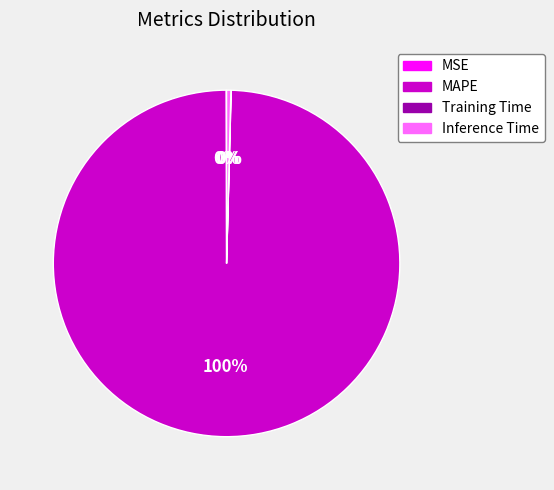

Which has a higher value, MAPE or Inference Time?

MAPE